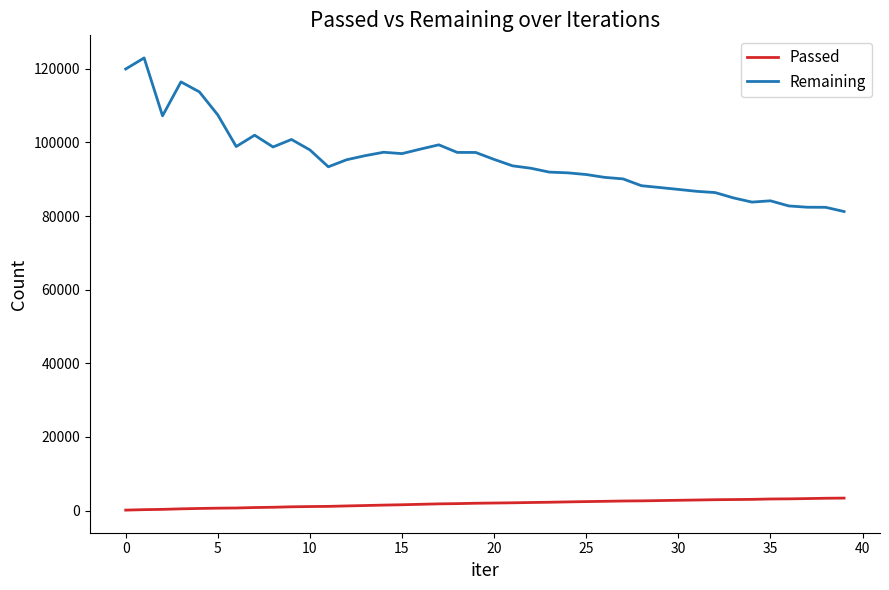

How many series are shown in this chart?

2